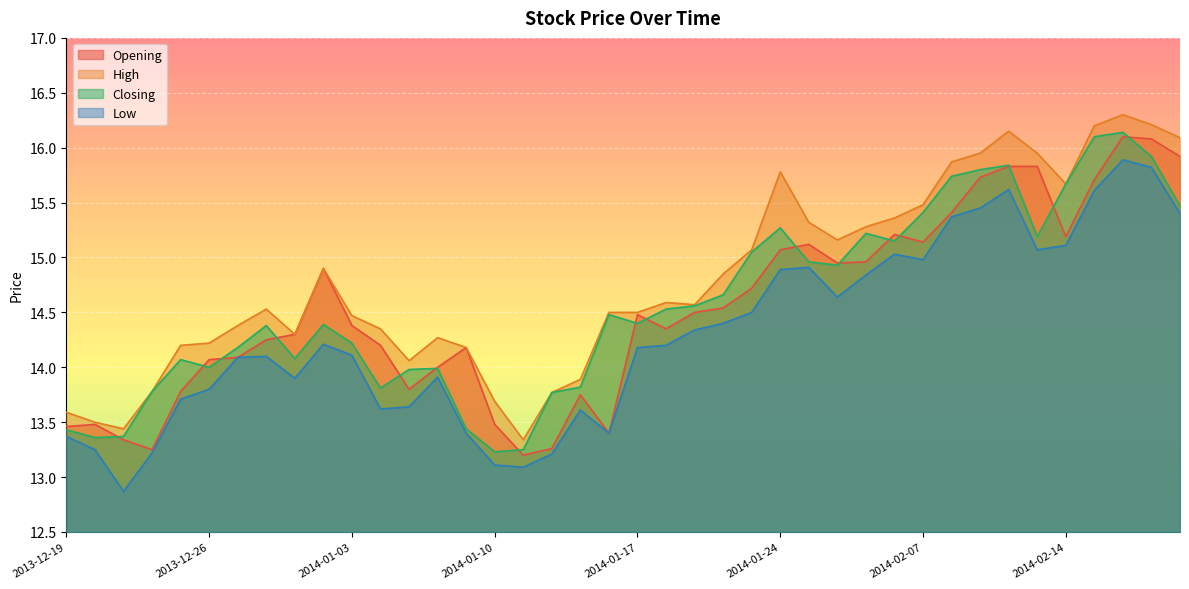

Where is Low nearest to the value 14?

2013-12-27